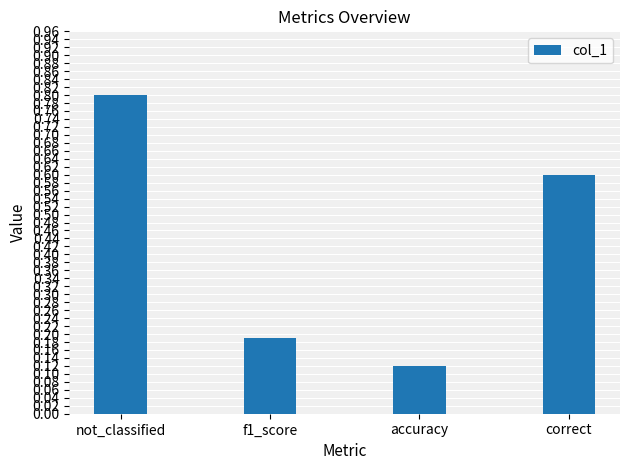

Rank the categories by value from highest to lowest.

not_classified, correct, f1_score, accuracy